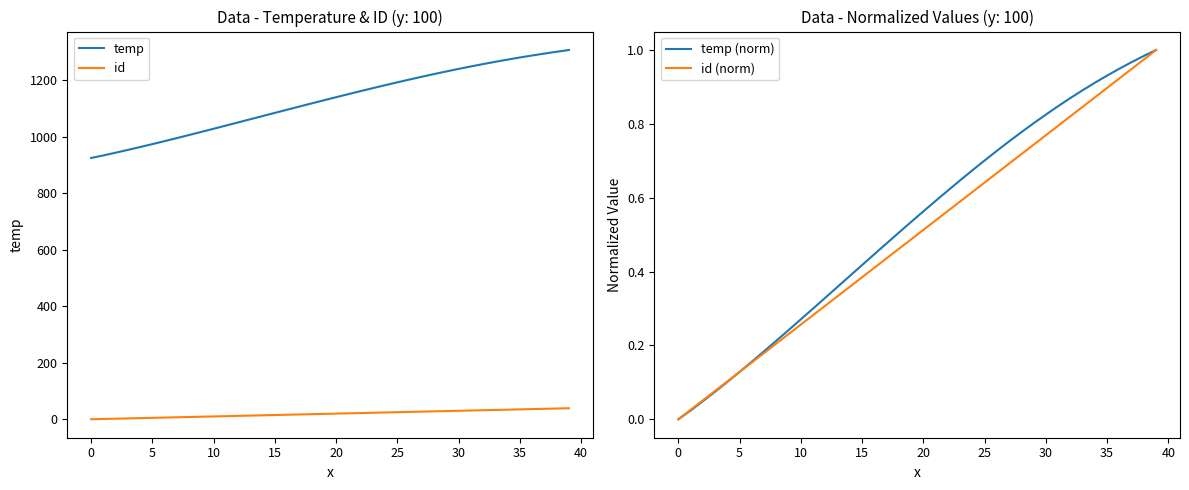

What is the sum of all temp values?

45116.0